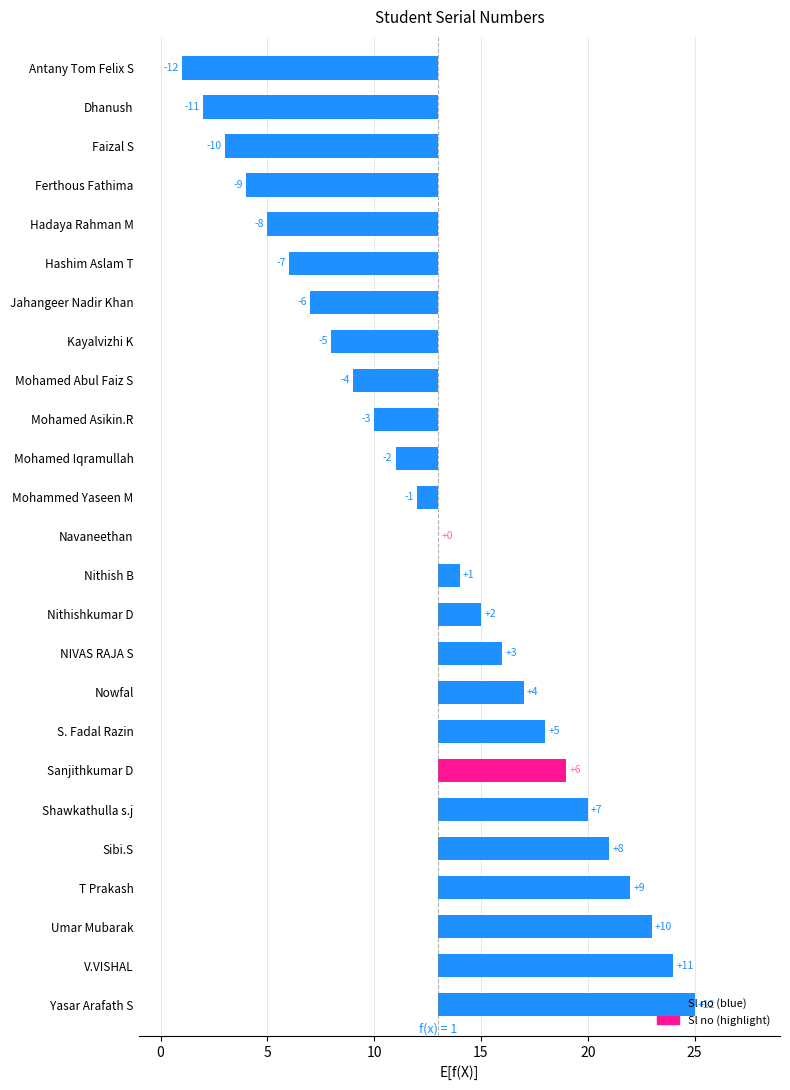

Which has a higher value, −5 or 18?

18